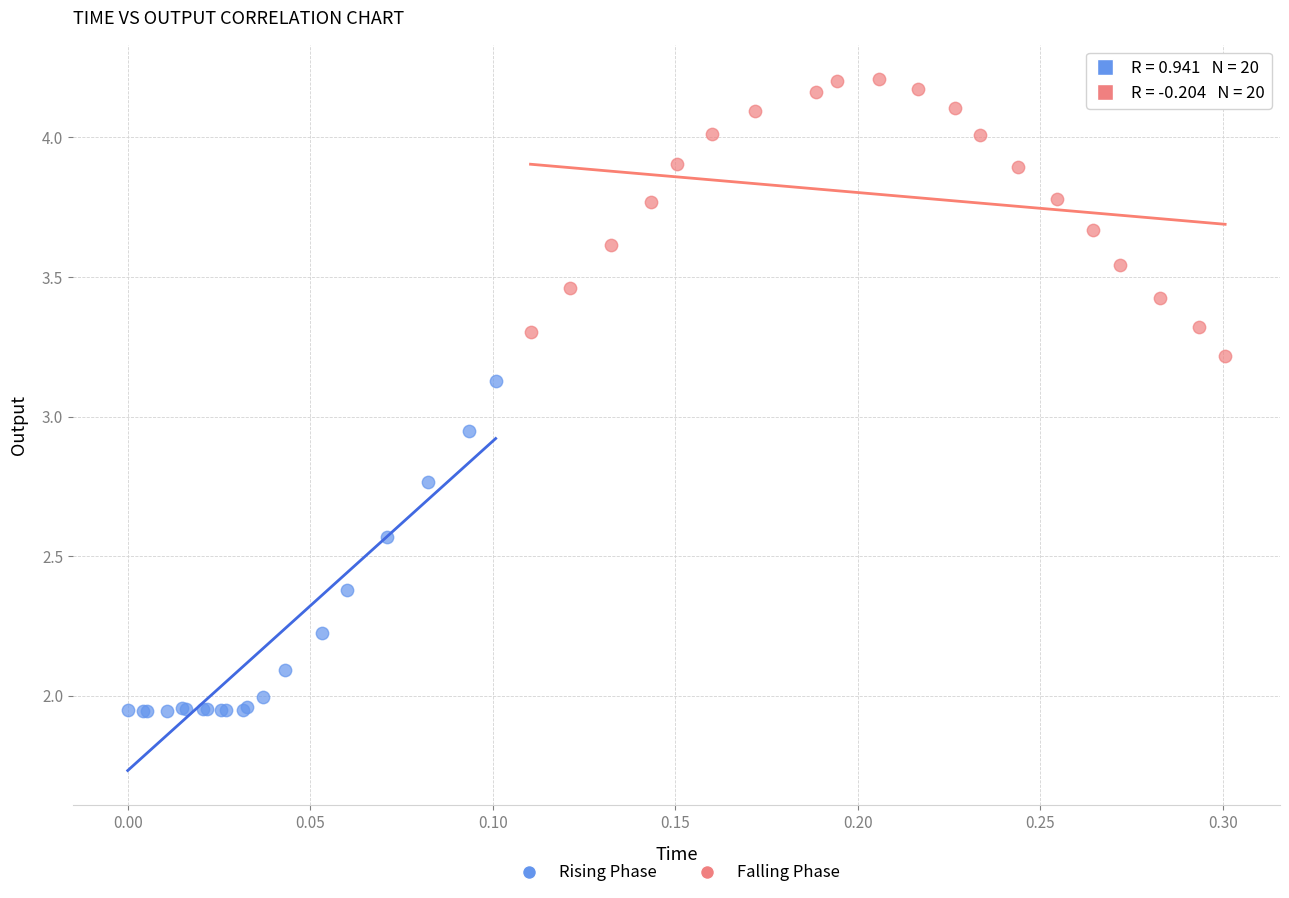

What are all the series names shown in the legend?

Rising Phase, Falling Phase